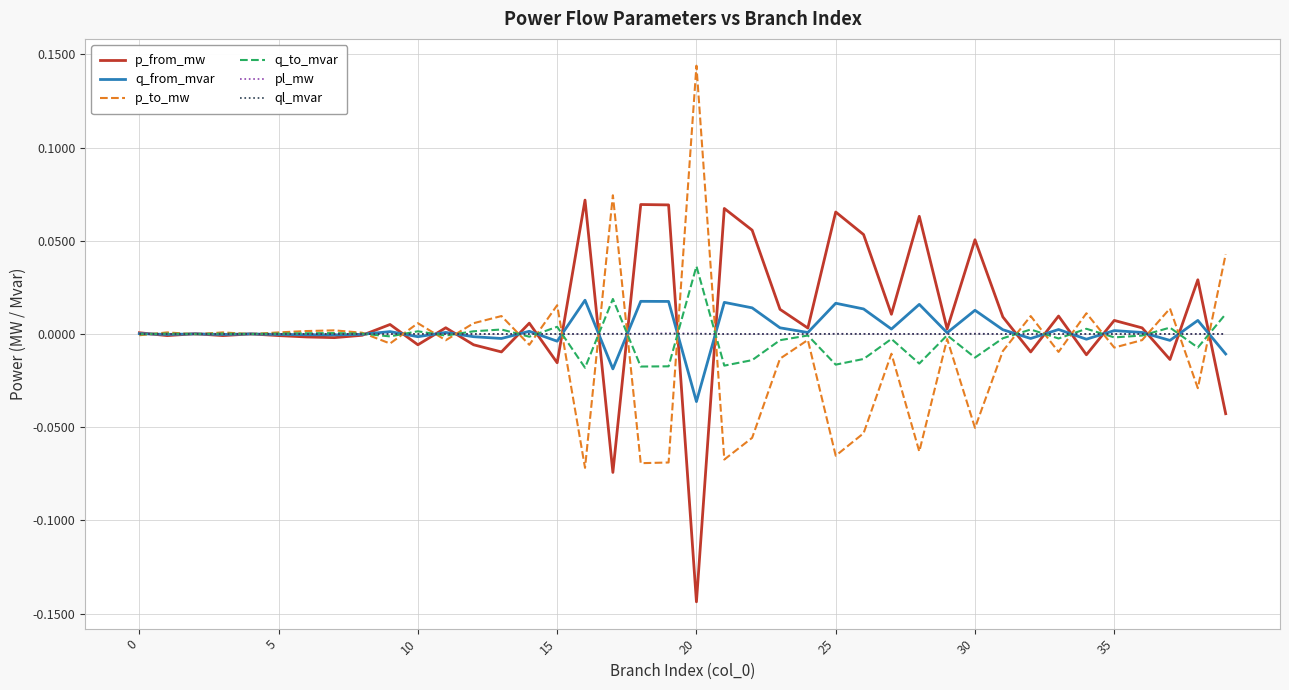

How many interior local peaks does the q_to_mvar series have?

14